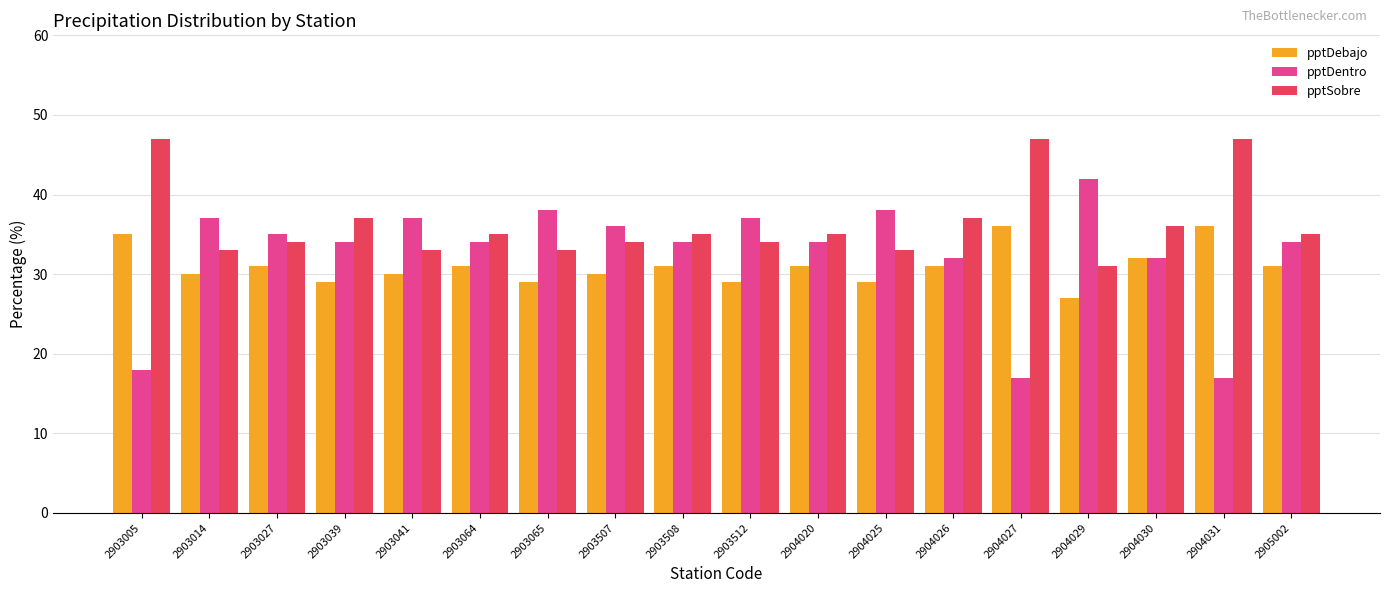

What is the difference between the maximum and minimum values in the pptSobre series?

16